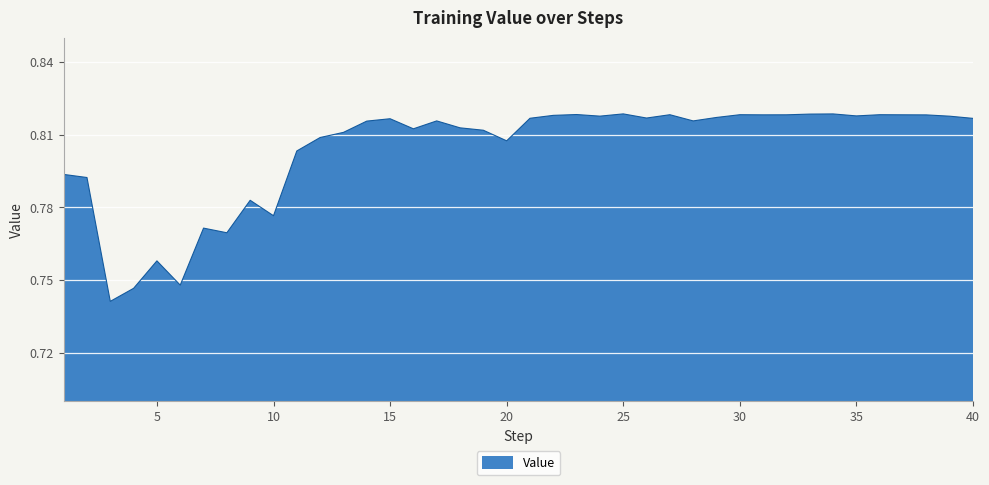

Does the chart have visible grid lines?

Yes